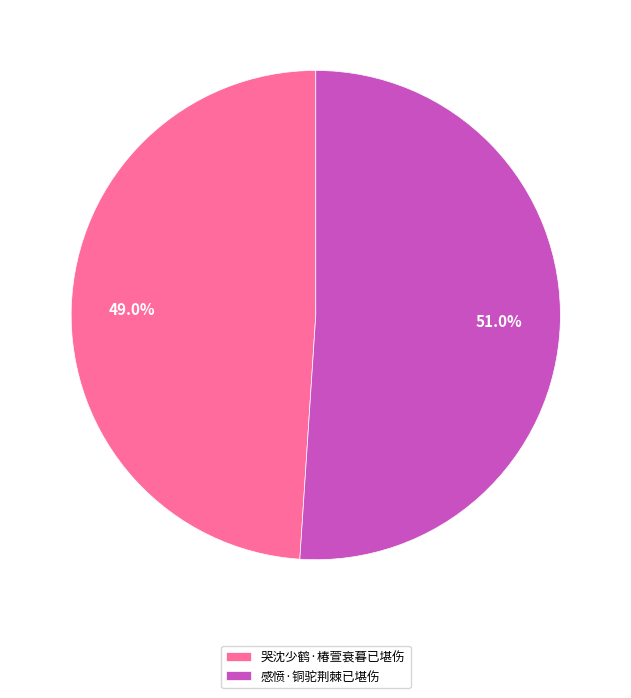

How many segments does this pie chart have?

2